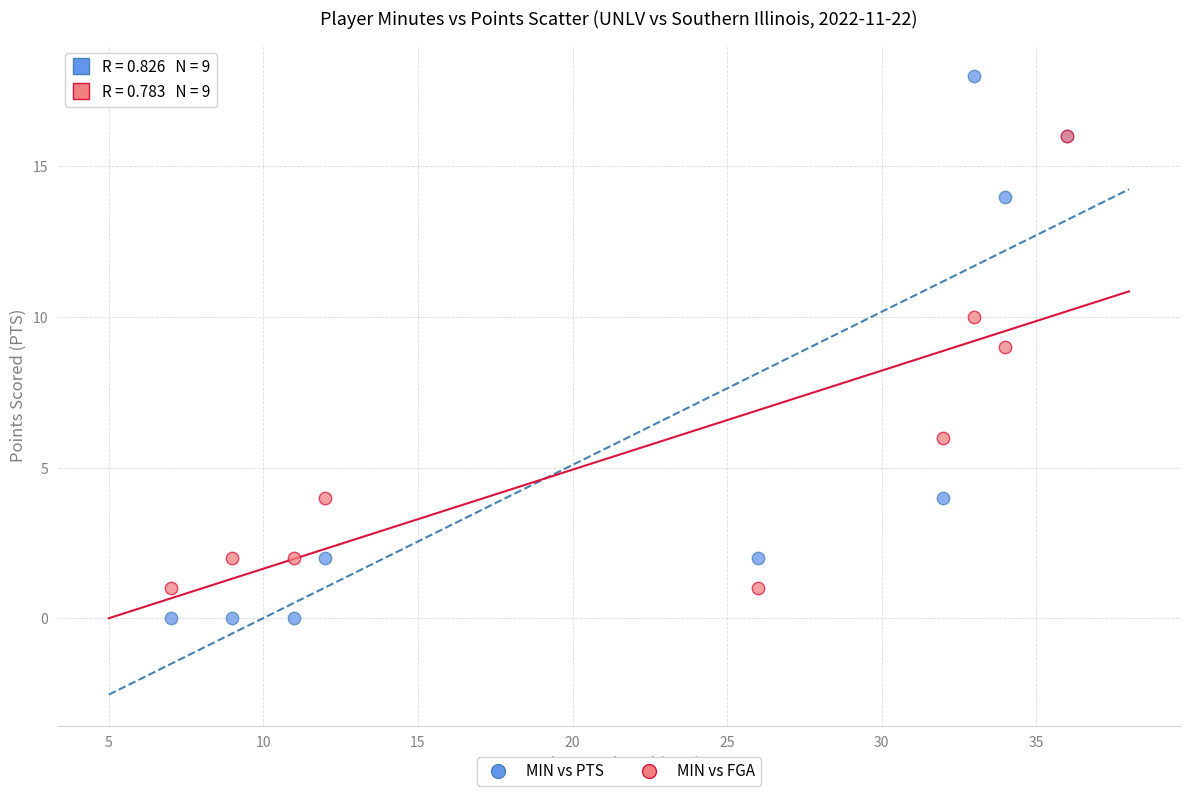

What are all the series names shown in the legend?

MIN vs PTS, MIN vs FGA